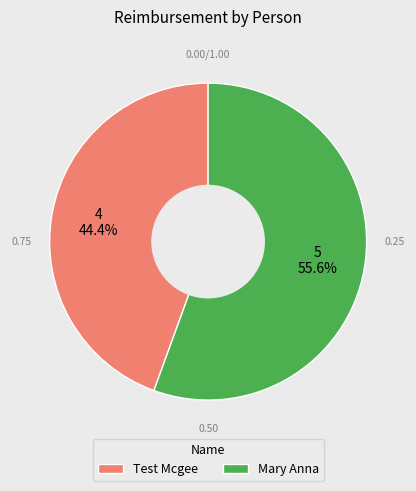

To the nearest percent, what is the difference between the Test Mcgee and Mary Anna slice percentages?

11%